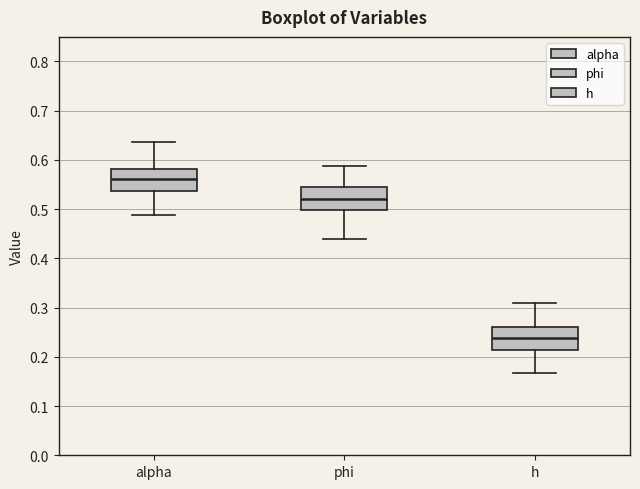

Reading left to right, transcribe this box plot: for each box, give where its median line is, the range the box spans, and where its two whiskers end, as read against the y-axis. The values are not printed on the chart, so give them approximately, as read against the axis.

alpha: median 0.56, box 0.54 to 0.58, whiskers 0.49 to 0.64
phi: median 0.52, box 0.50 to 0.55, whiskers 0.44 to 0.59
h: median 0.24, box 0.21 to 0.26, whiskers 0.17 to 0.31